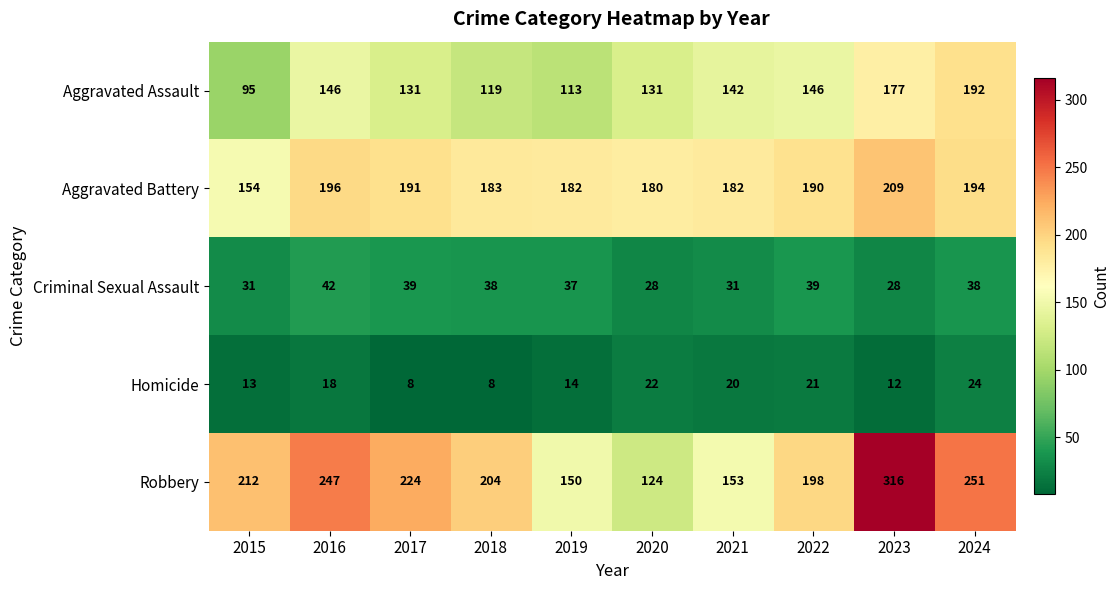

At how many categories does at least one series exceed 53?

10